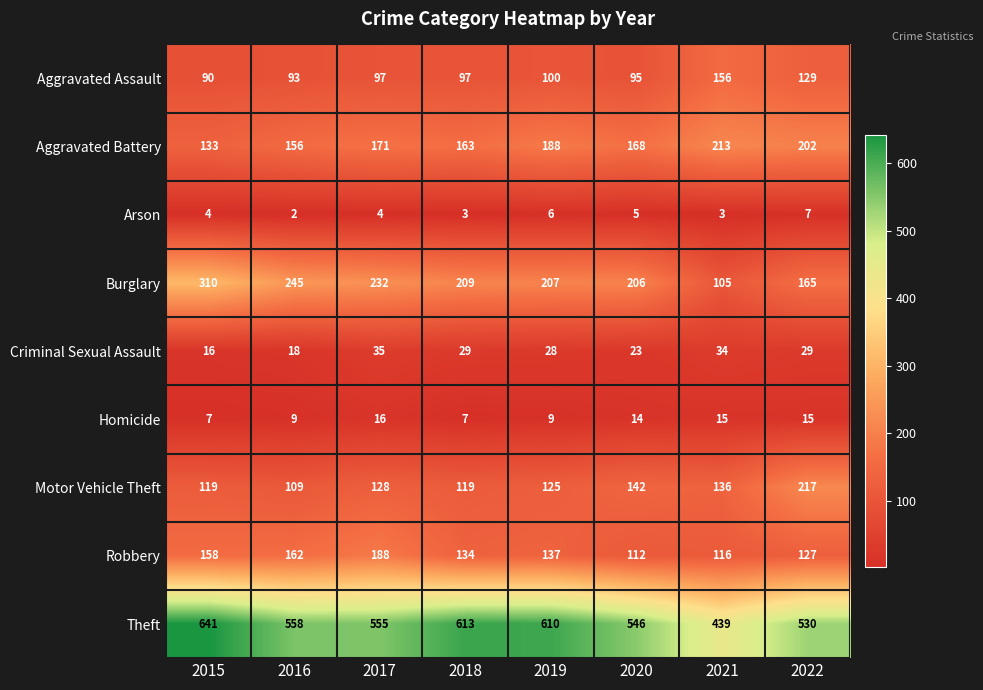

List the series in order of their peak value, lowest first.

Arson, Homicide, Criminal Sexual Assault, Aggravated Assault, Robbery, Aggravated Battery, Motor Vehicle Theft, Burglary, Theft